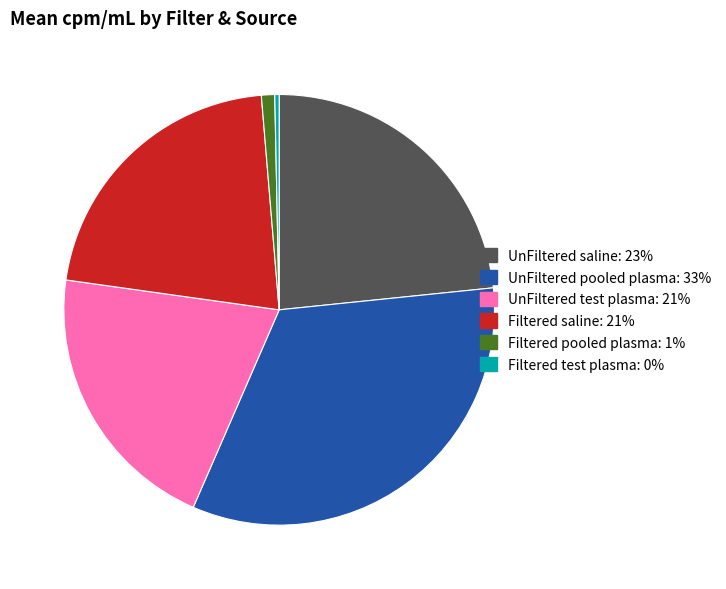

Do UnFiltered pooled plasma and Filtered pooled plasma together represent more than half of the pie?

No